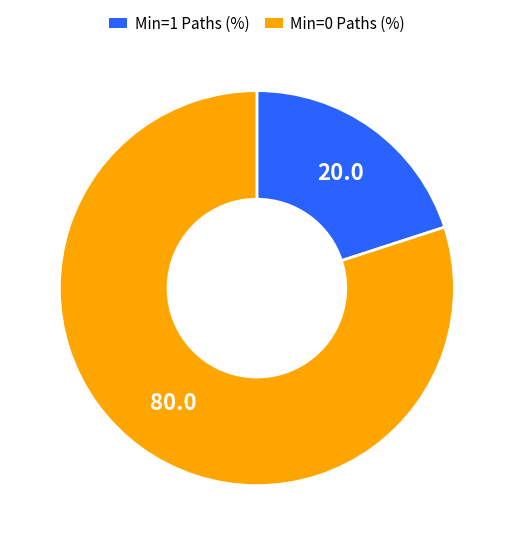

Is there a majority slice in this chart?

Yes